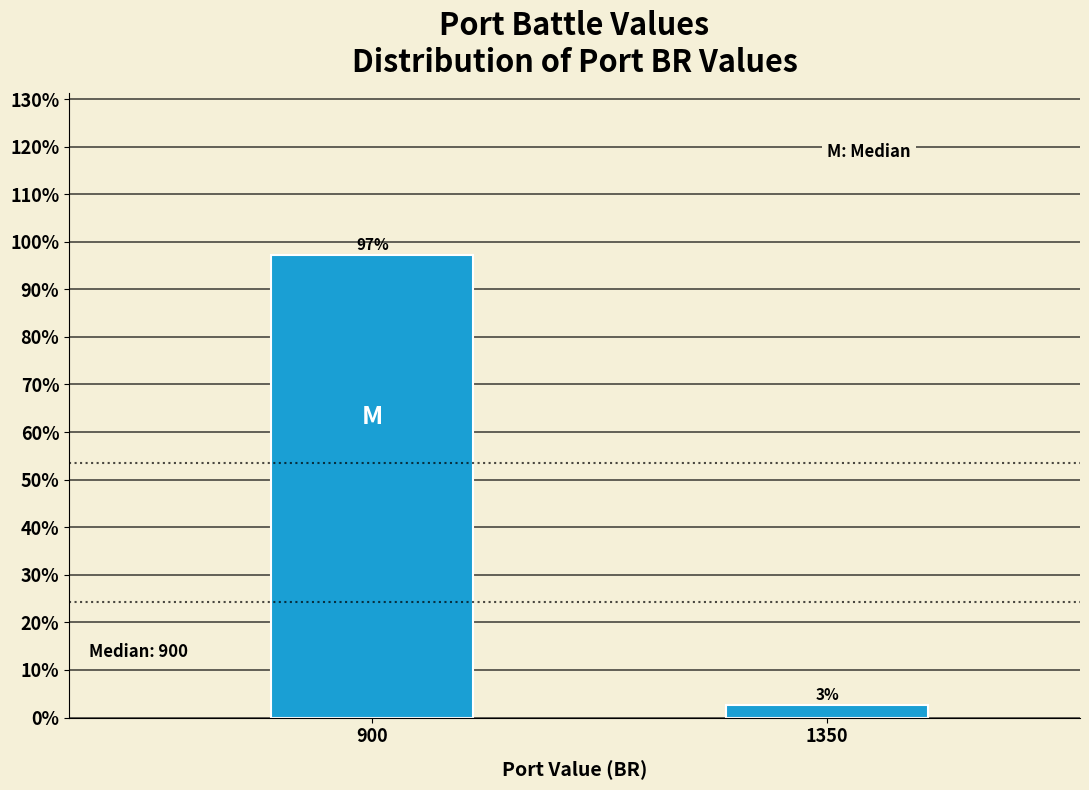

What is the average value?

50.0